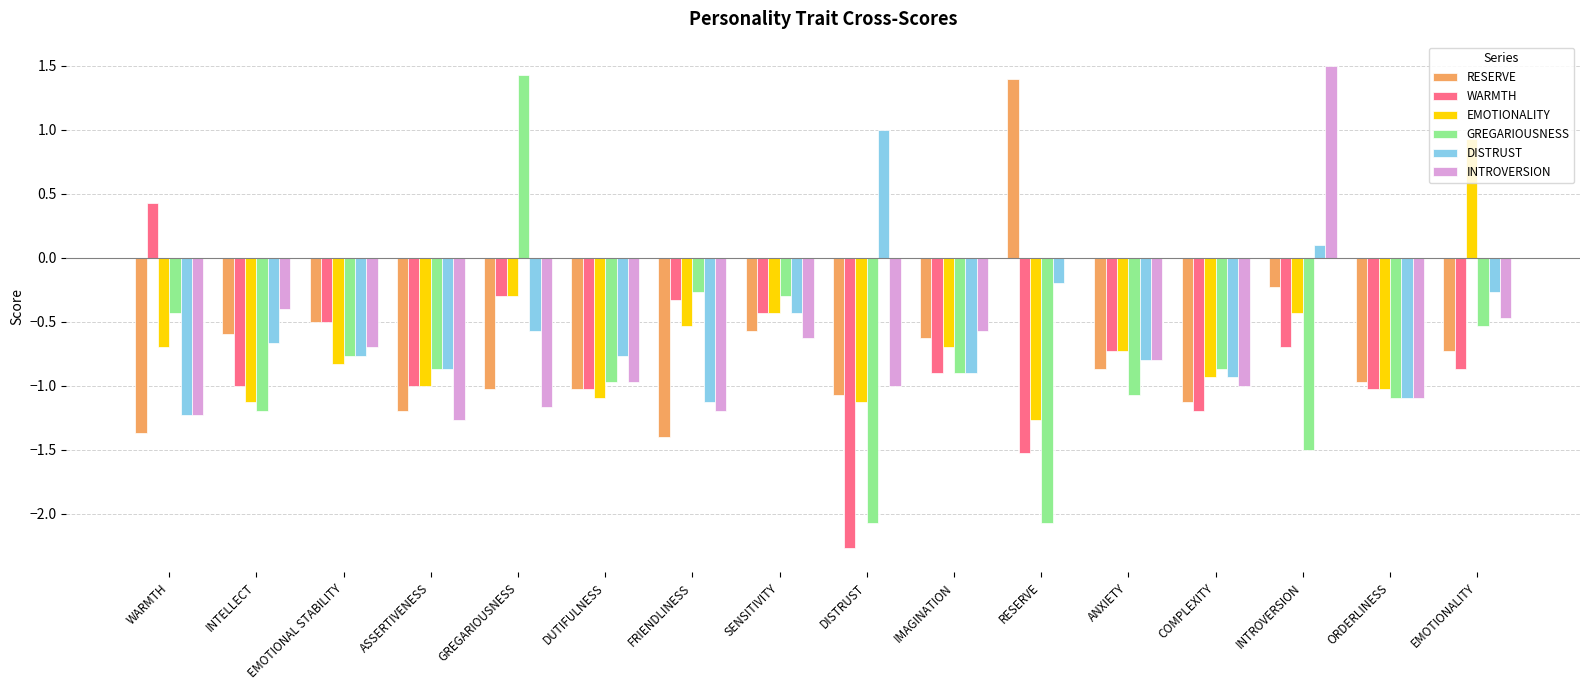

Reading left to right, transcribe all the data shown in this chart.

RESERVE: -1.4	-0.6	-0.5	-1.2	-1.0	-1.0	-1.4	-0.6	-1.1	-0.6	1.4	-0.9	-1.1	-0.2	-1.0	-0.7
WARMTH: 0.4	-1.0	-0.5	-1.0	-0.3	-1.0	-0.3	-0.4	-2.3	-0.9	-1.5	-0.7	-1.2	-0.7	-1.0	-0.9
EMOTIONALITY: -0.7	-1.1	-0.8	-1.0	-0.3	-1.1	-0.5	-0.4	-1.1	-0.7	-1.3	-0.7	-0.9	-0.4	-1.0	0.9
GREGARIOUSNESS: -0.4	-1.2	-0.8	-0.9	1.4	-1.0	-0.3	-0.3	-2.1	-0.9	-2.1	-1.1	-0.9	-1.5	-1.1	-0.5
DISTRUST: -1.2	-0.7	-0.8	-0.9	-0.6	-0.8	-1.1	-0.4	1.0	-0.9	-0.2	-0.8	-0.9	0.1	-1.1	-0.3
INTROVERSION: -1.2	-0.4	-0.7	-1.3	-1.2	-1.0	-1.2	-0.6	-1.0	-0.6	0.0	-0.8	-1.0	1.5	-1.1	-0.5